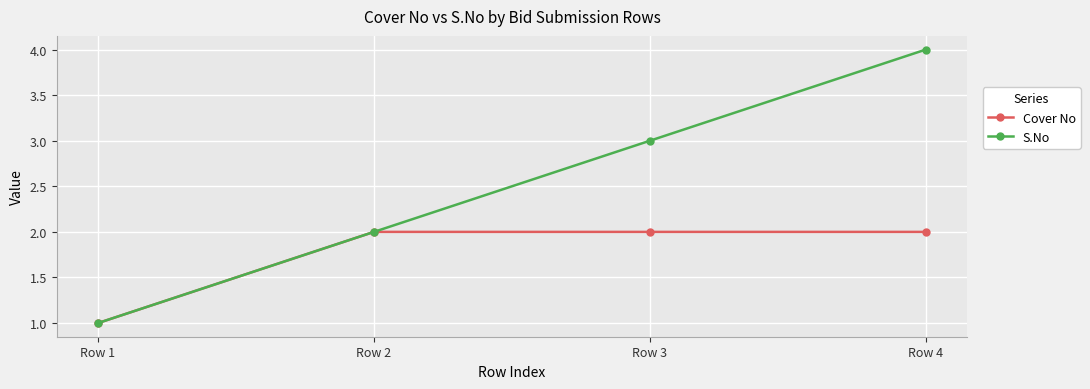

Read the S.No value at Row 1.

1